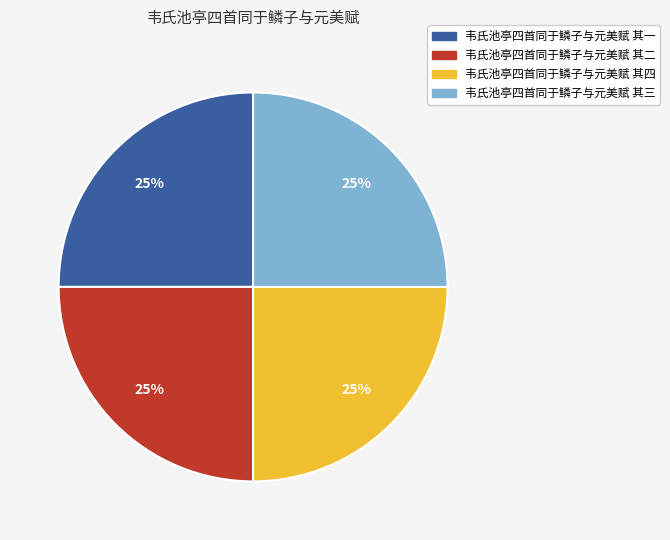

To the nearest percent, what is the average slice percentage?

25%